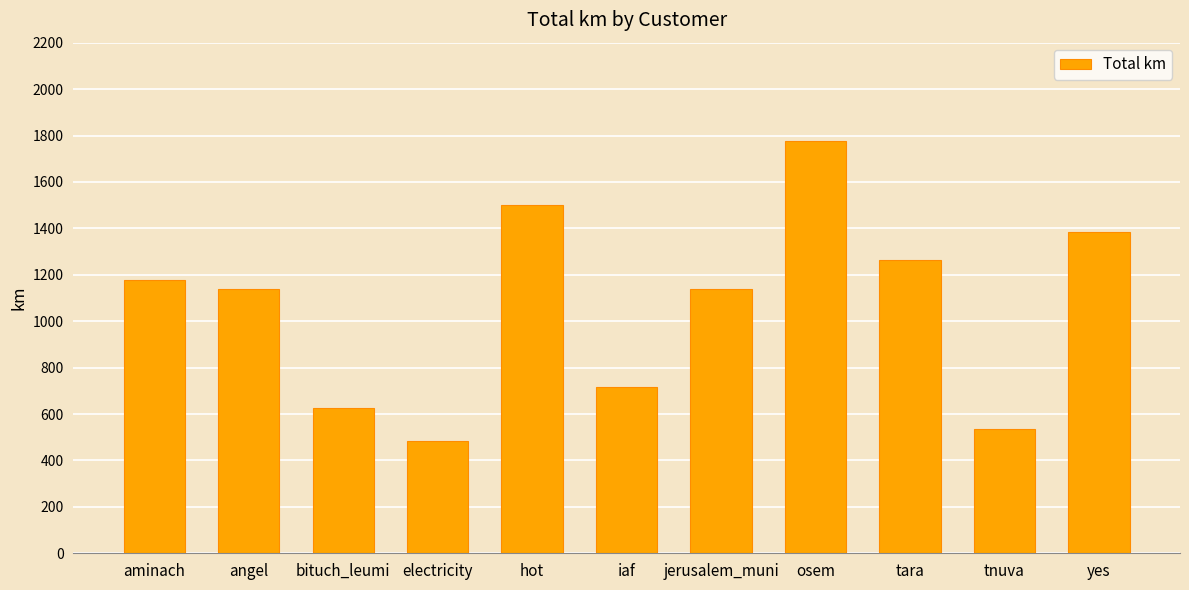

What is the ratio of the value at bituch_leumi to the value at iaf?

0.9